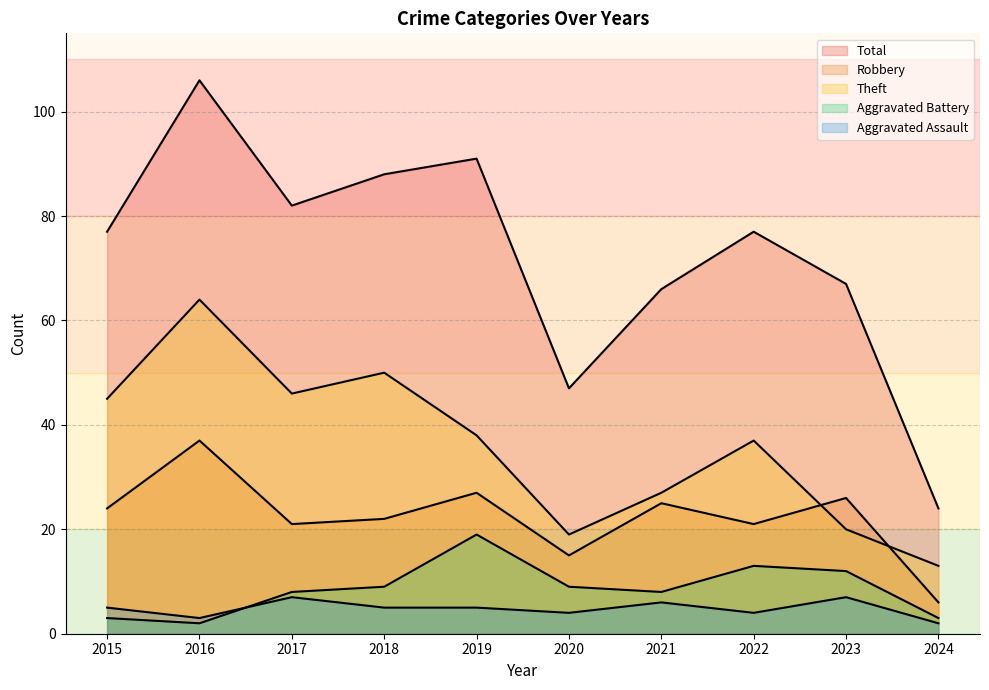

At 2018, list the series in order from largest to smallest.

Total, Theft, Robbery, Aggravated Battery, Aggravated Assault